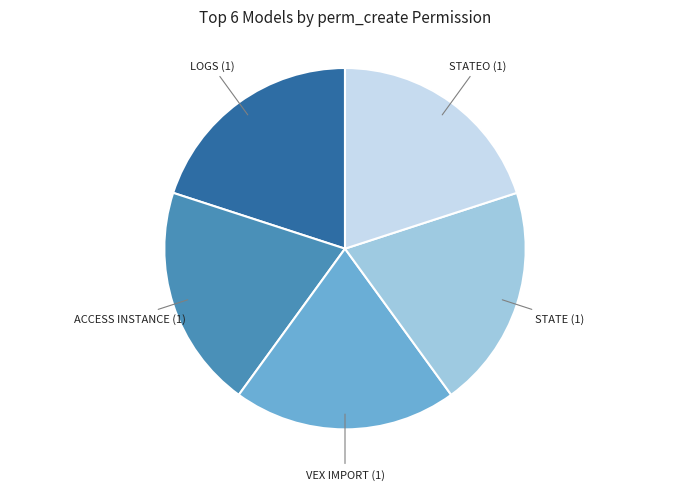

How many slices are in this pie chart?

5